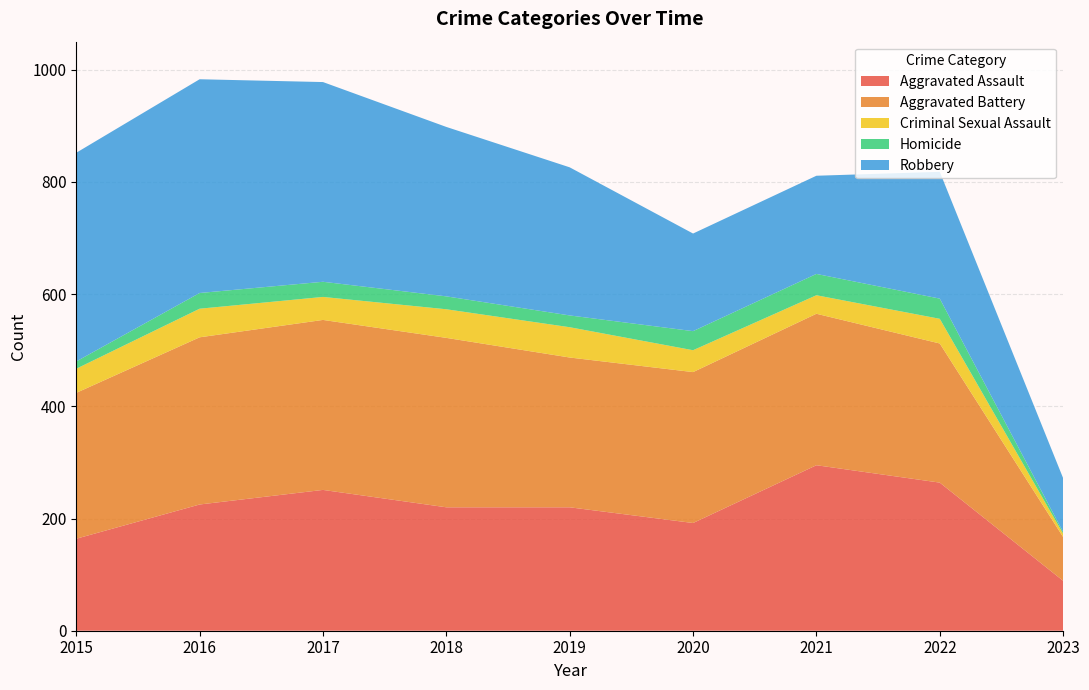

Reading left to right, transcribe all the data shown in this chart.

Aggravated Assault: 2015=164	2016=225	2017=251	2018=220	2019=220	2020=192	2021=295	2022=264	2023=89
Aggravated Battery: 2015=260	2016=298	2017=303	2018=302	2019=267	2020=269	2021=270	2022=248	2023=78
Criminal Sexual Assault: 2015=43	2016=51	2017=41	2018=51	2019=54	2020=39	2021=33	2022=44	2023=6
Homicide: 2015=13	2016=28	2017=27	2018=23	2019=21	2020=34	2021=38	2022=36	2023=3
Robbery: 2015=372	2016=381	2017=356	2018=302	2019=264	2020=174	2021=175	2022=226	2023=96